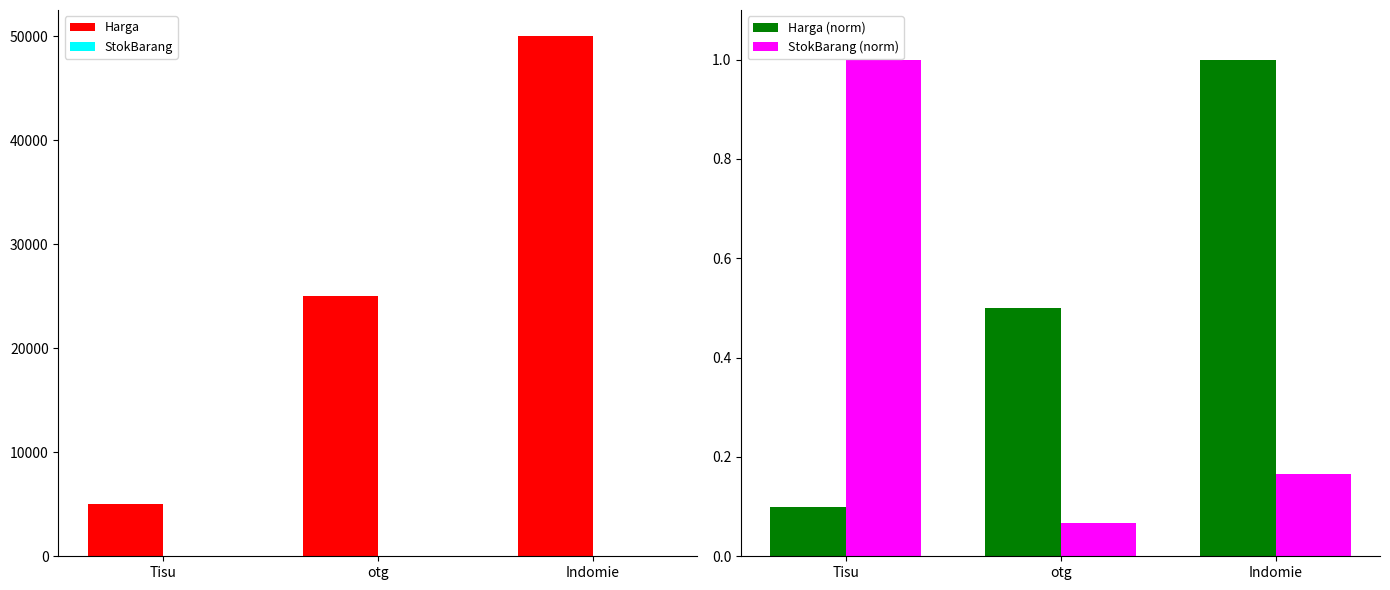

At which label is Harga closest to 27500?

otg